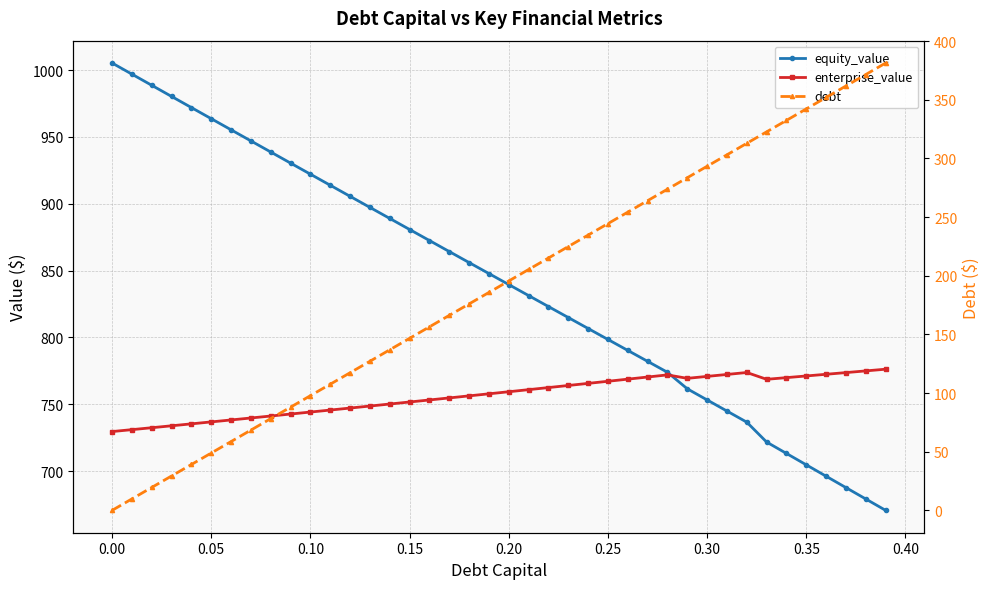

True or false: enterprise_value has a value of 976.1 at 0.05.

False